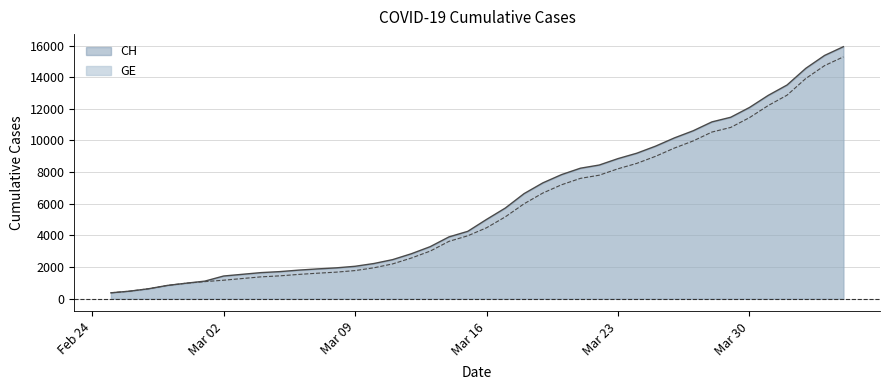

At which category is the sum across all series the highest?

2020-04-04